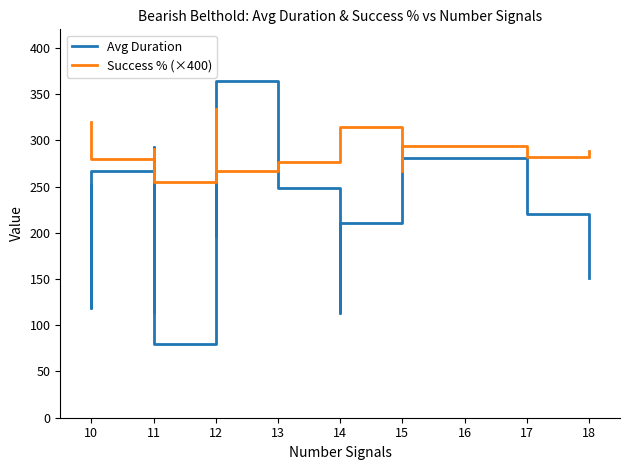

Is the value of Avg Duration at 18 greater than the value of Success % (×400) at 12?

No